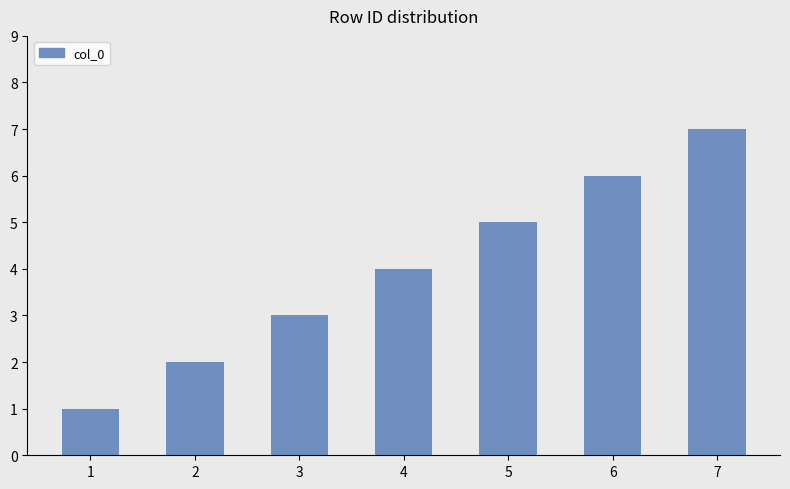

Rank the categories by value from highest to lowest.

7, 6, 5, 4, 3, 2, 1